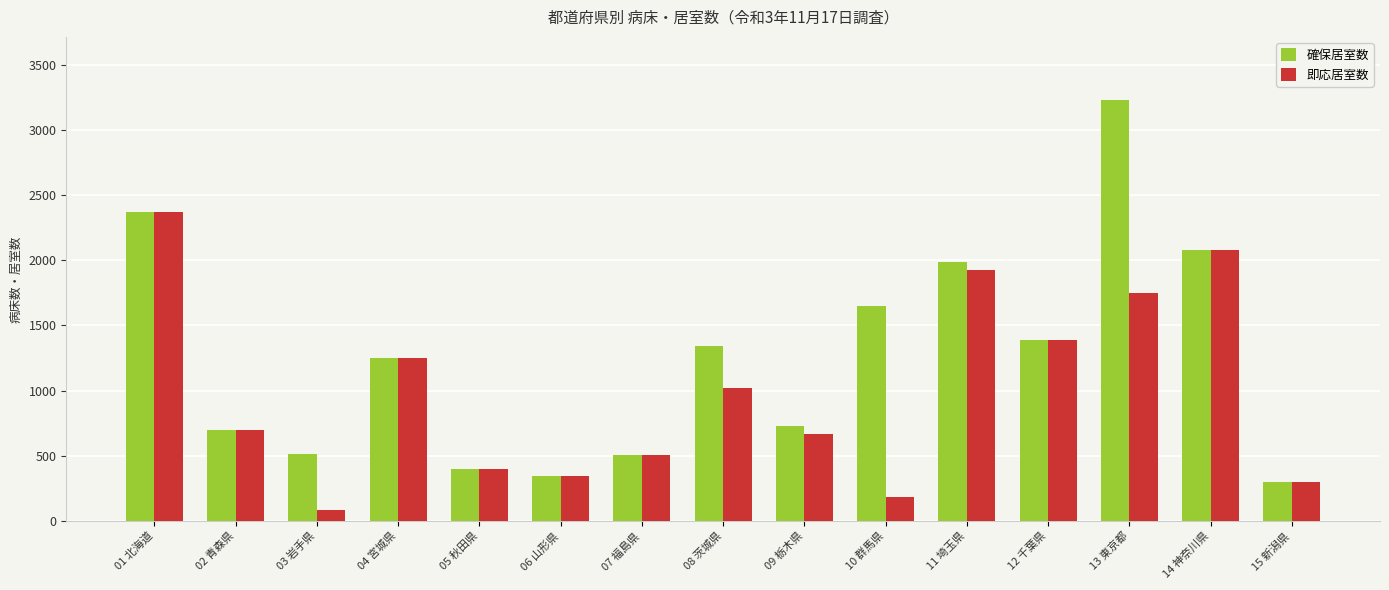

Which series has the widest spread of values?

確保居室数